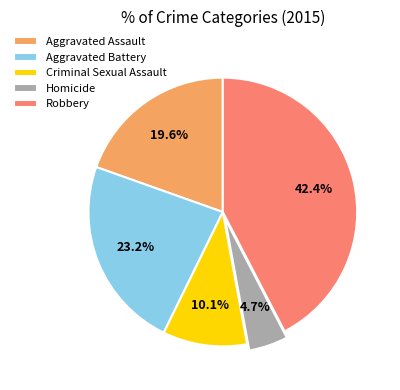

How many segments does this pie chart have?

5